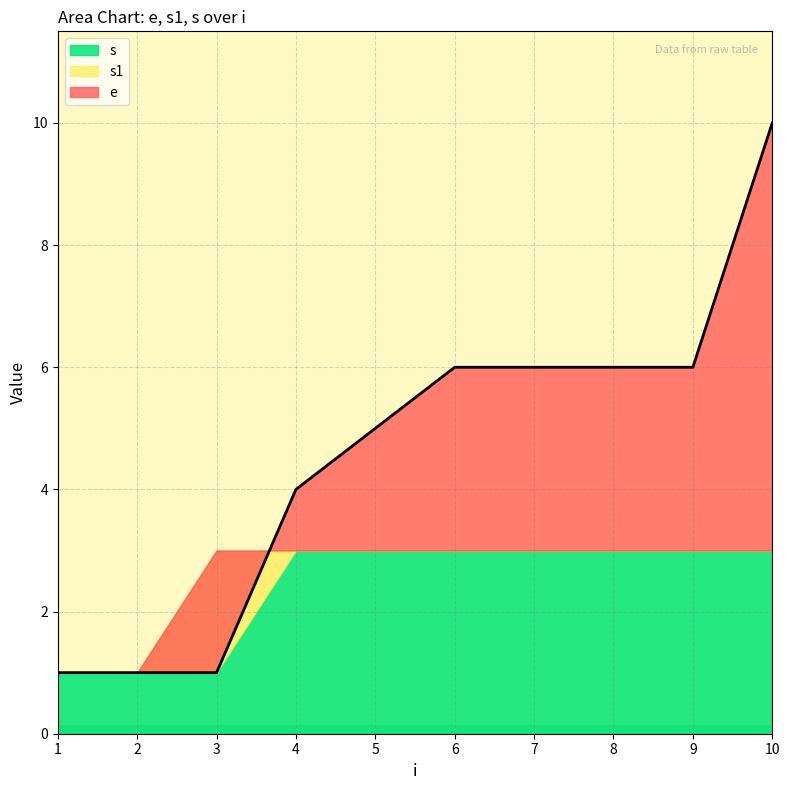

Is the value of s1 at 9 greater than the value of s at 10?

No